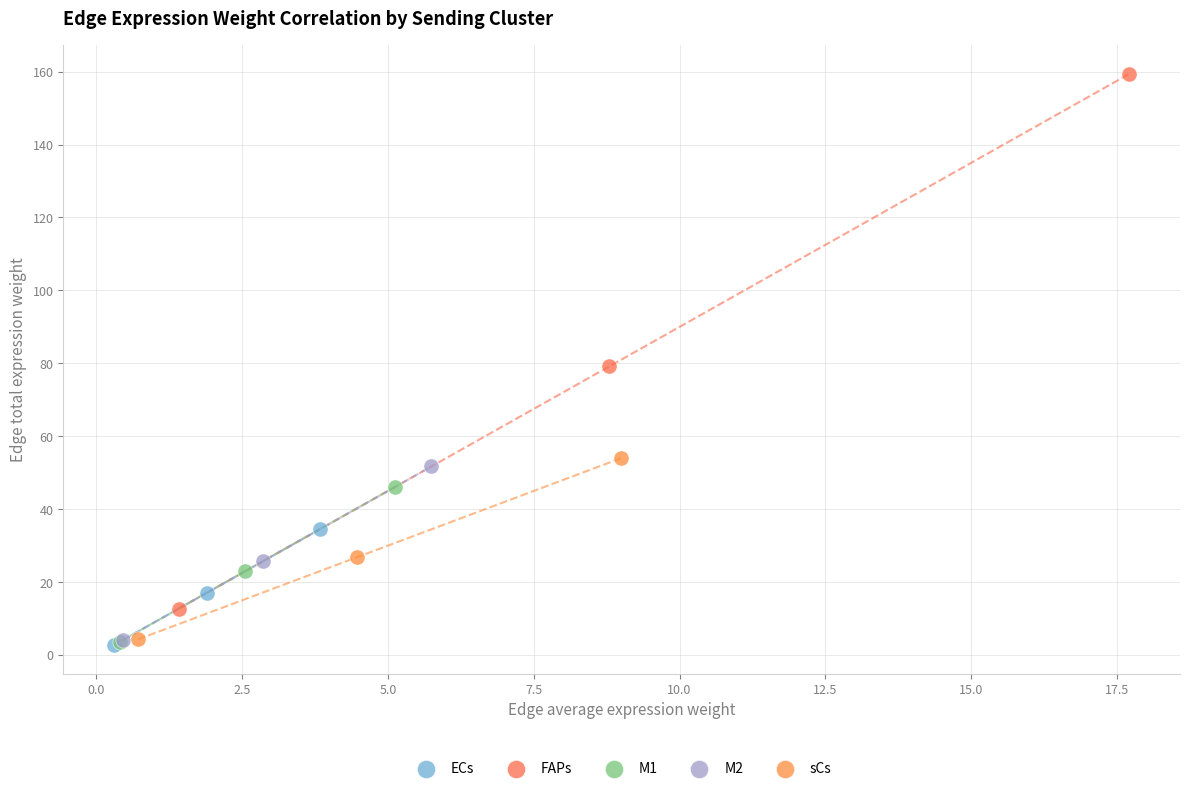

Which series reaches the maximum Y coordinate?

FAPs